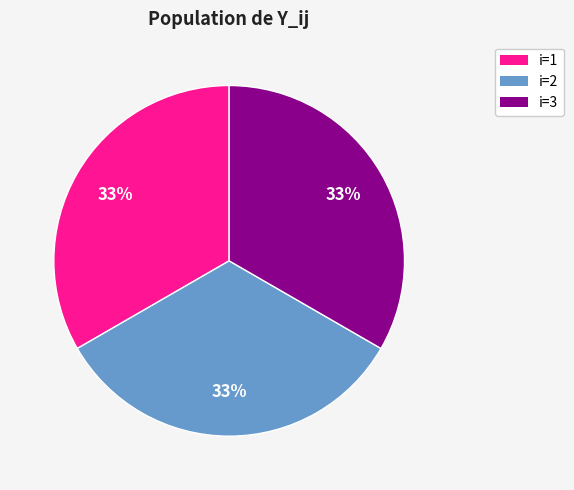

Is the sum of i=3 and i=2 greater than half?

Yes